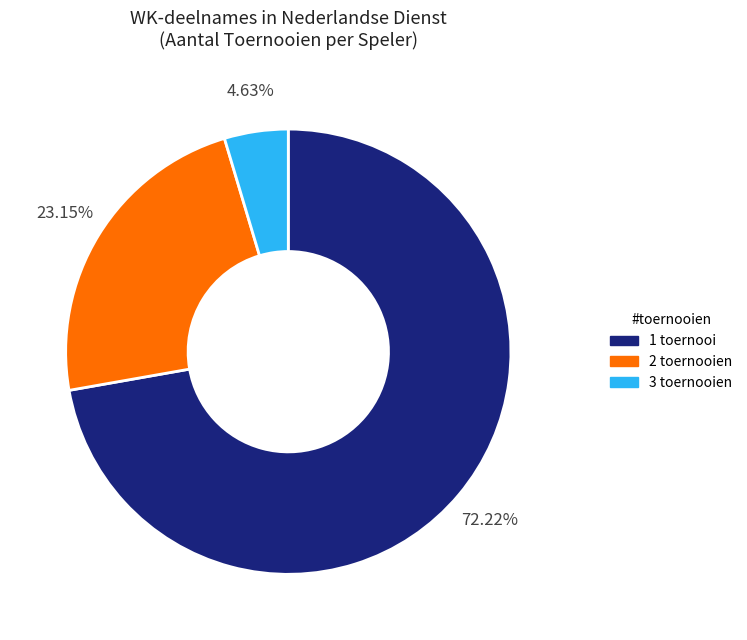

Which category has the smallest portion of the pie?

3 toernooien